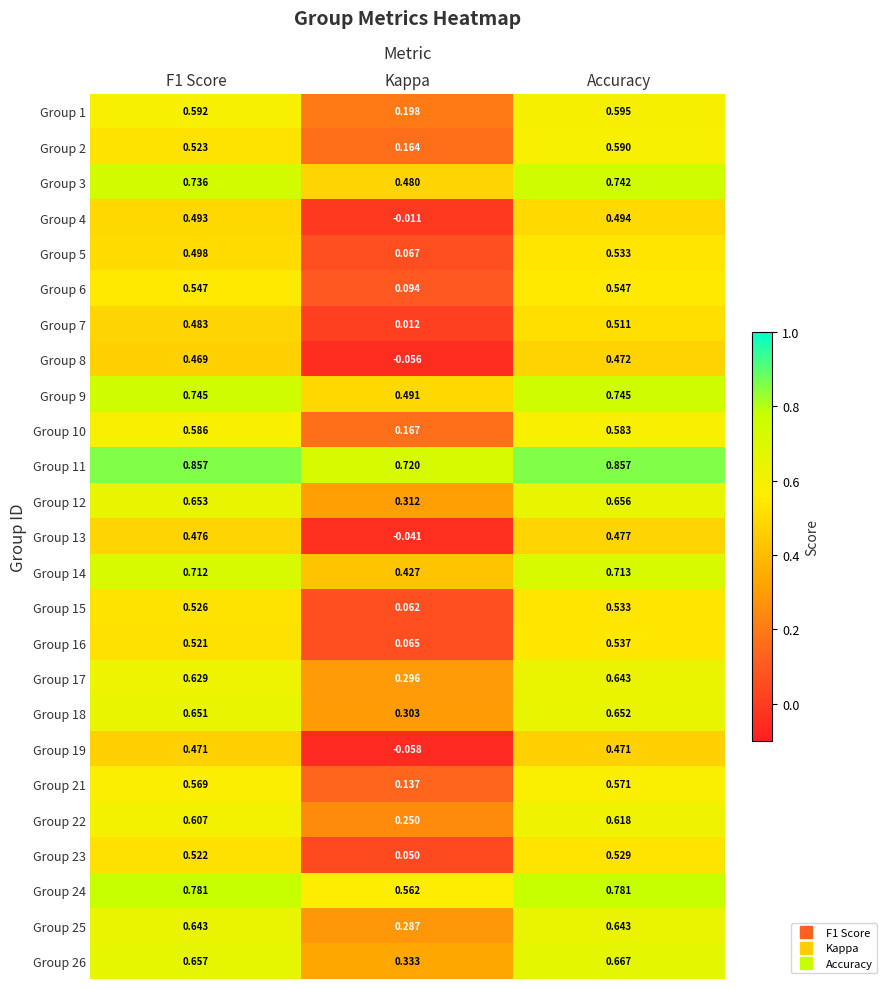

Is the value of Group 23 at F1 Score greater than the value of Group 17 at F1 Score?

No